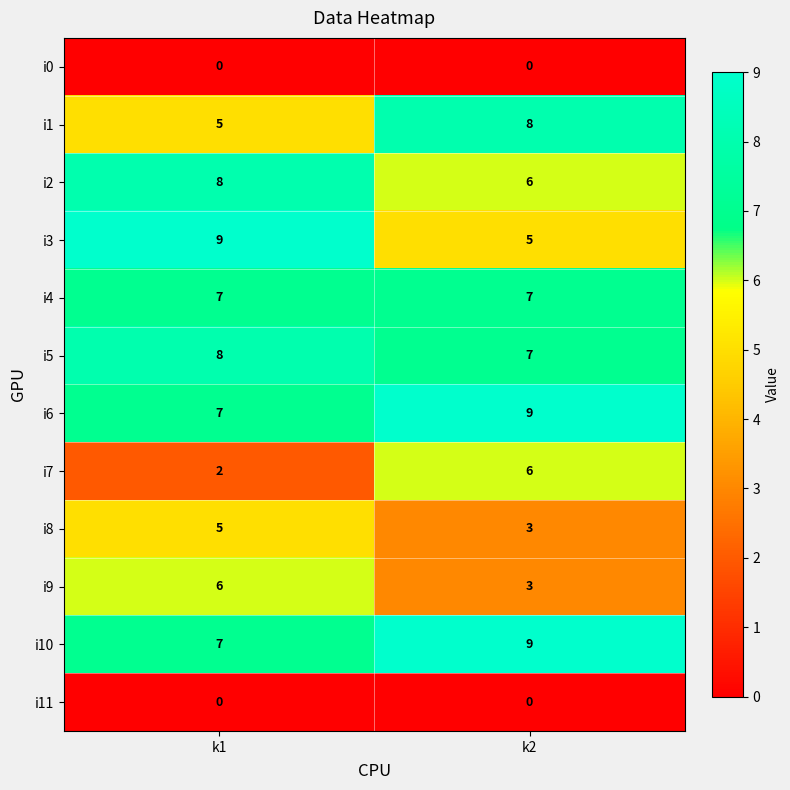

What is the difference between the highest and lowest values at k2?

9